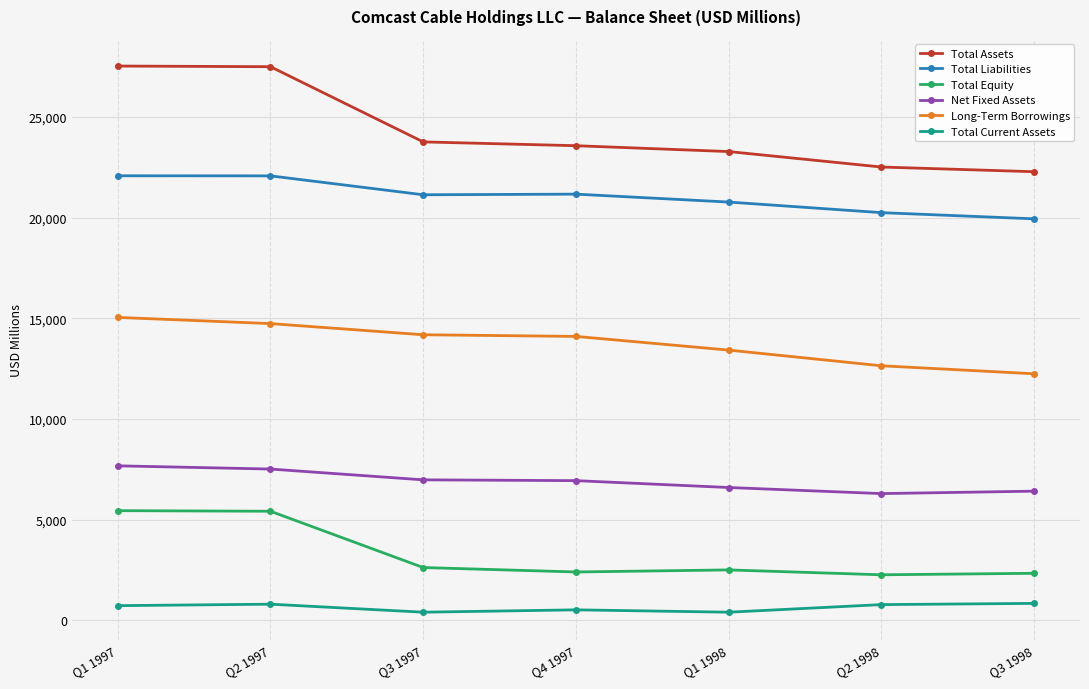

How many series are shown in this chart?

6